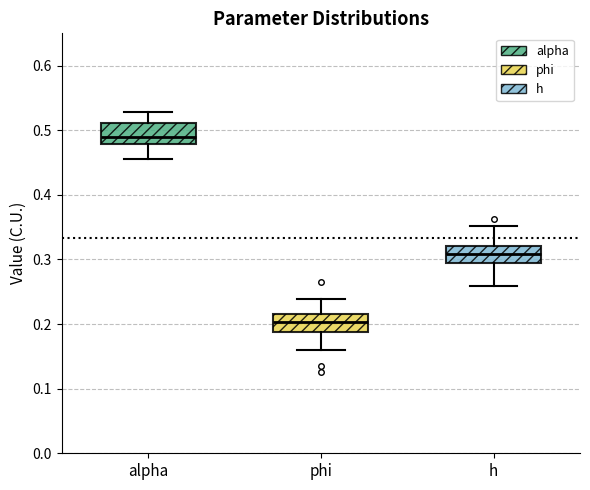

Where is the upper edge of the box for h on the y-axis? The values are not printed on the chart, so give them approximately, as read against the axis.

0.32